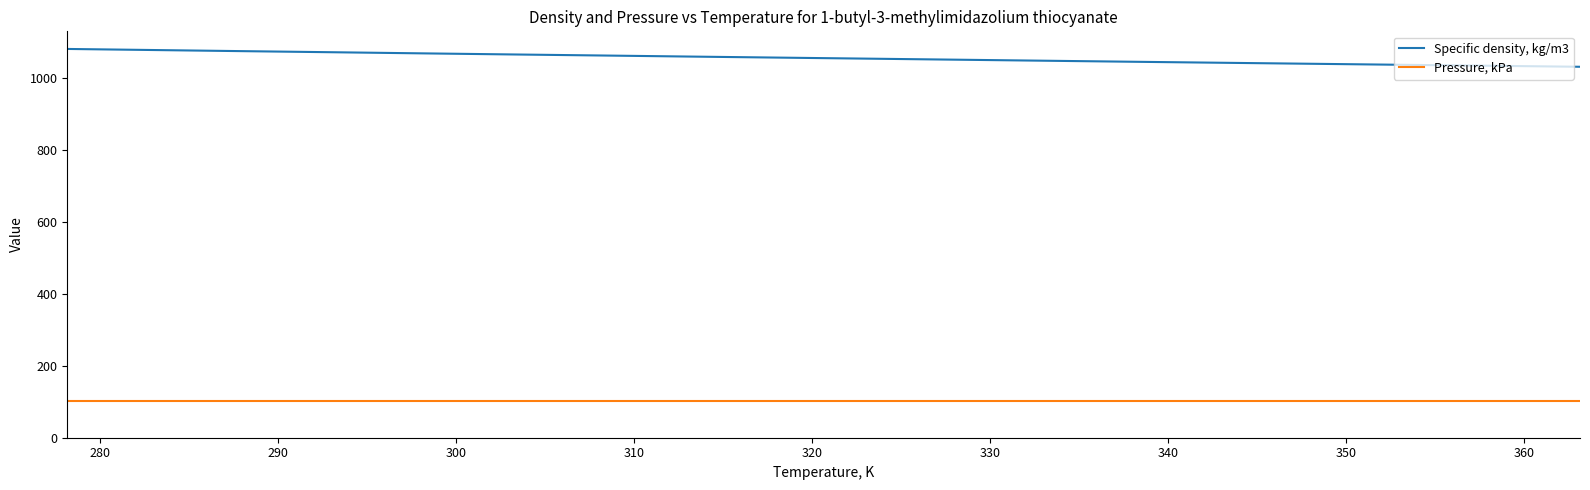

What is the maximum value for Pressure, kPa?

101.3